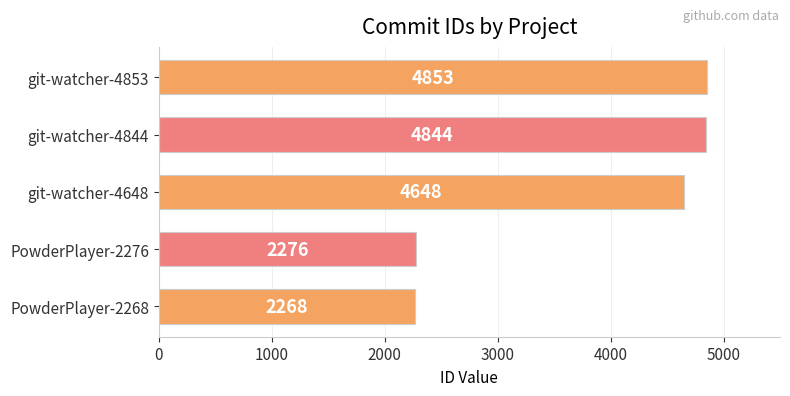

Read the value at PowderPlayer-2268, to the nearest 50.

2250